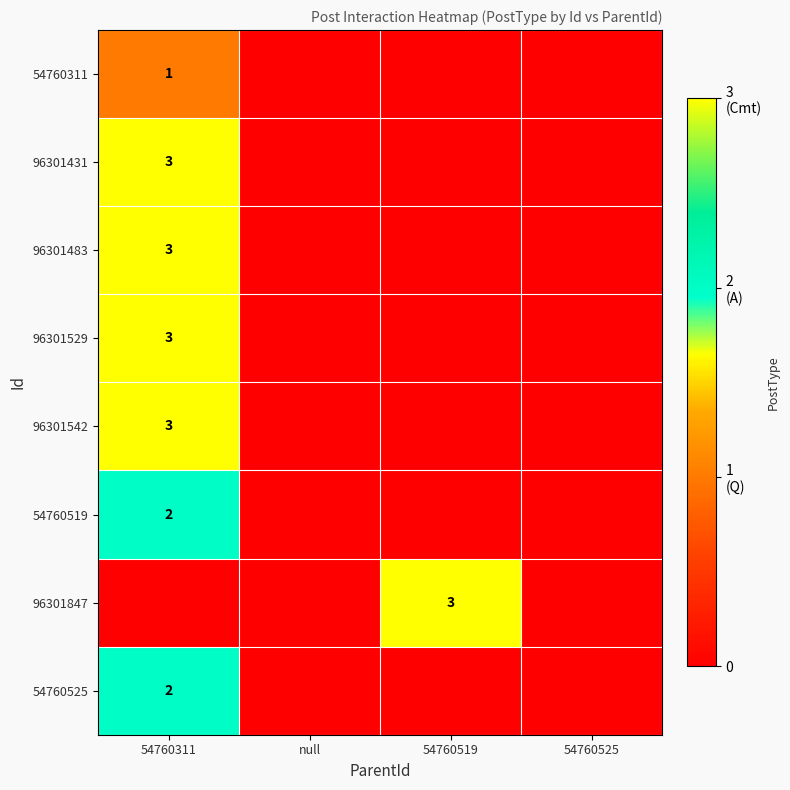

Is it true that 96301542 equals 3 at 54760311?

True